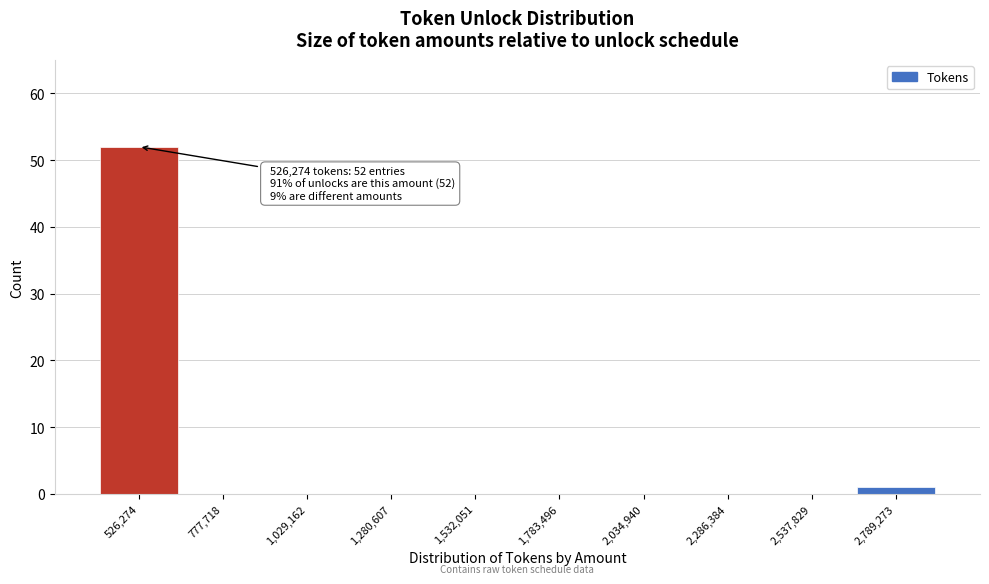

Reading left to right, list all the values displayed in this chart.

526,274=52	777,718=0	1,029,162=0	1,280,607=0	1,532,051=0	1,783,496=0	2,034,940=0	2,286,384=0	2,537,829=0	2,789,273=1